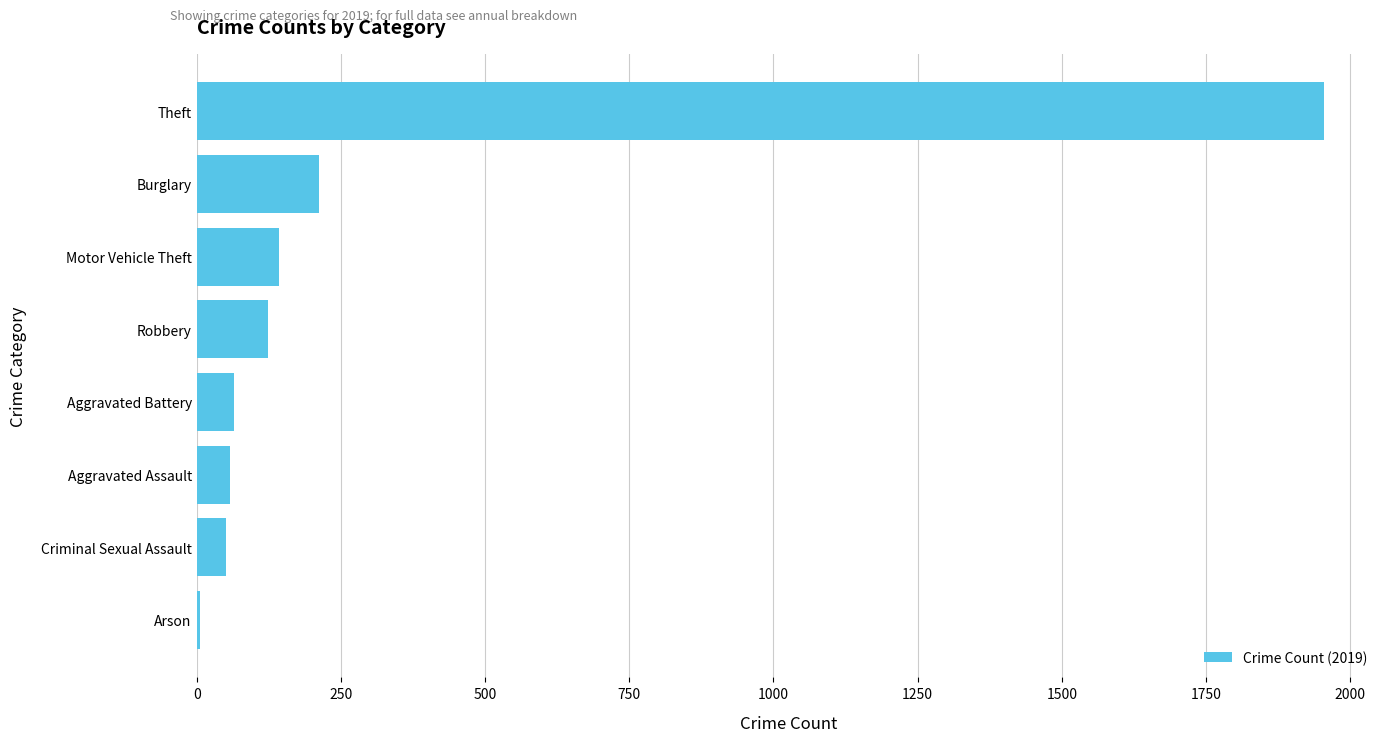

Is it true that the value at Burglary is 283?

False